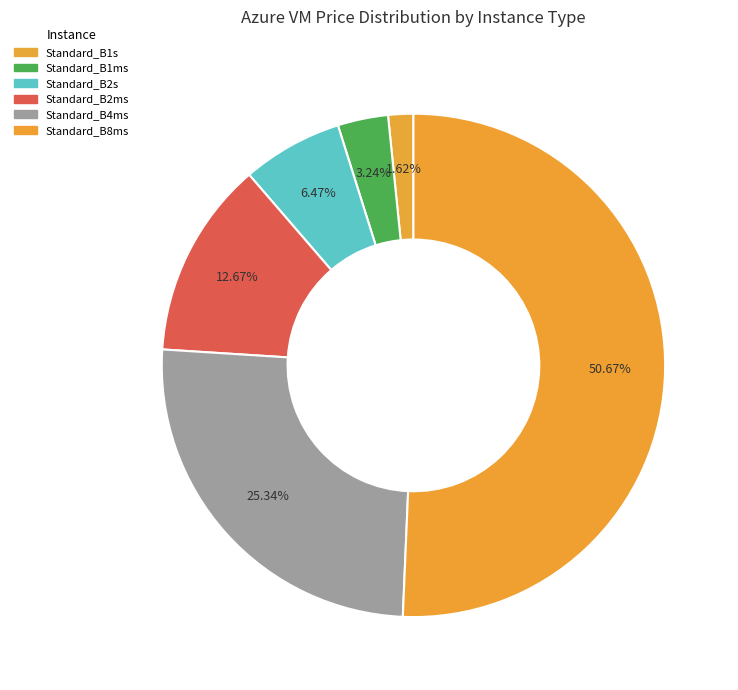

How many slices are in this pie chart?

6